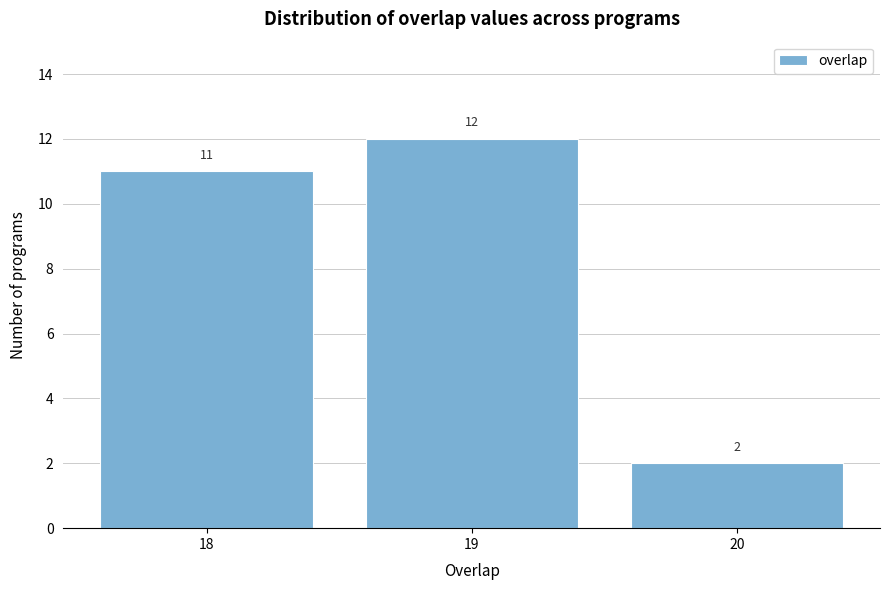

Reading left to right, extract all data points from this chart.

18=11	19=12	20=2